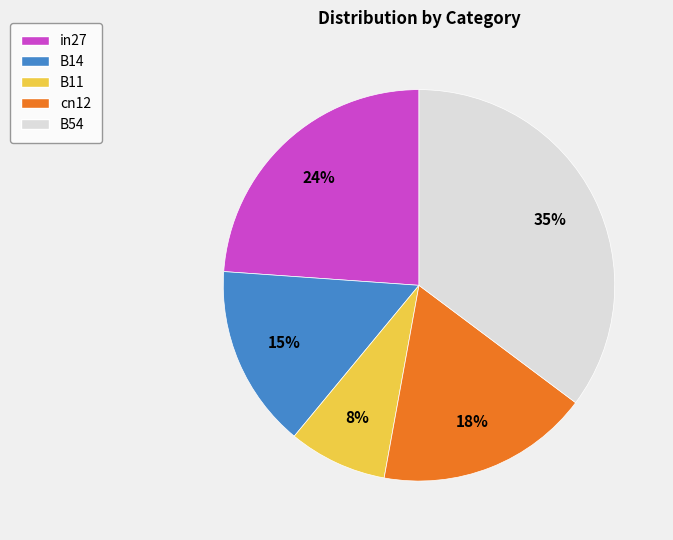

To the nearest percent, what portion does B11 represent?

8%